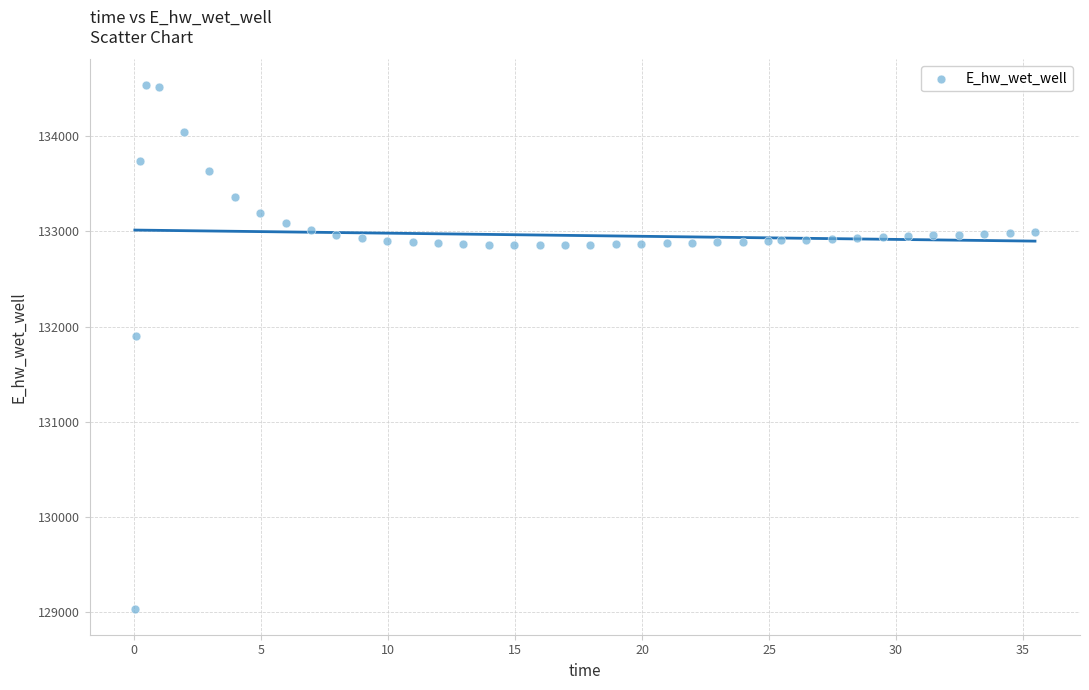

What is the range of X values (max minus min)?

35.4